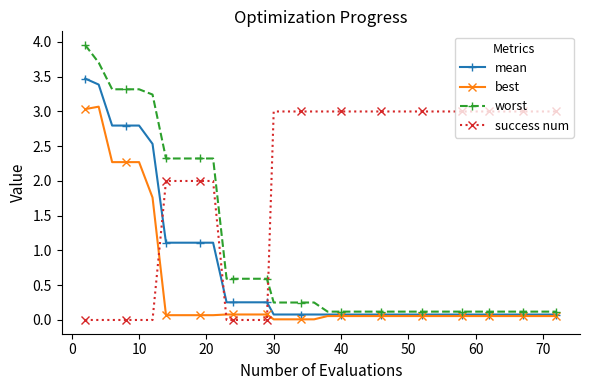

How many data points does each series have?

40